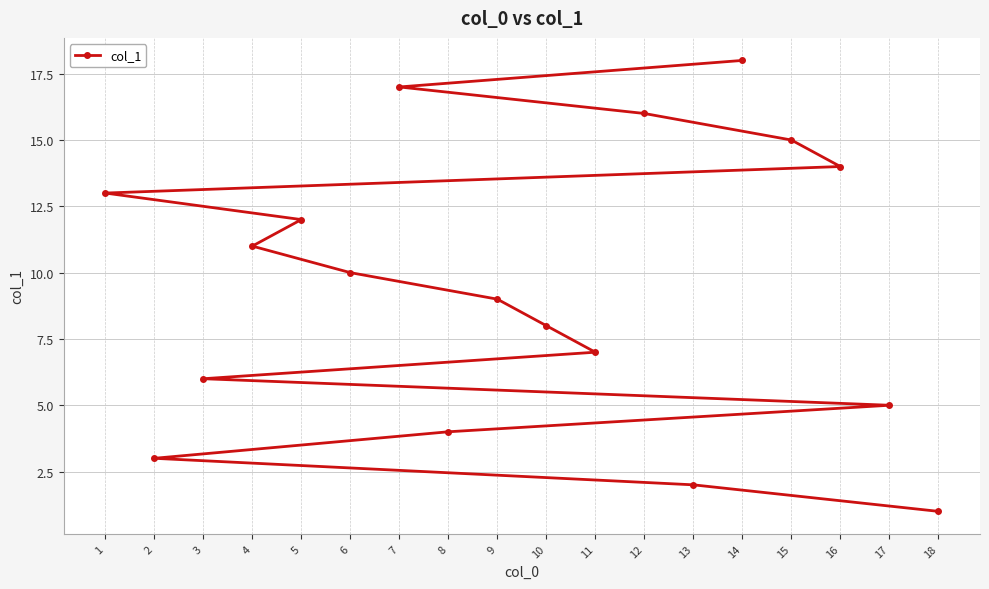

What is the value of the 11th point from the left?

7